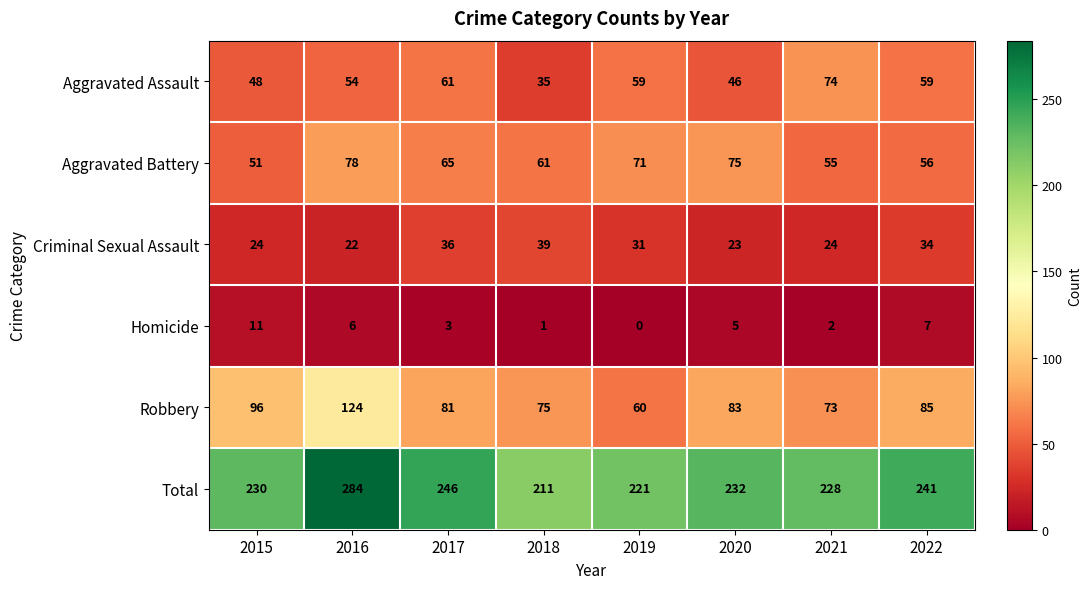

Rank the series by their maximum value, from lowest to highest.

Homicide, Criminal Sexual Assault, Aggravated Assault, Aggravated Battery, Robbery, Total